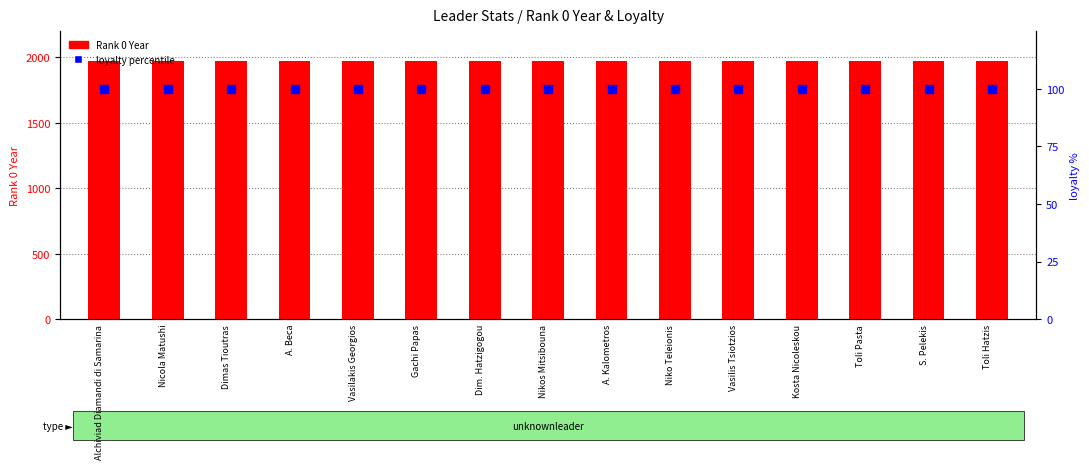

At which category is the sum across all series the highest?

Alchiviad Diamandi di Samarina